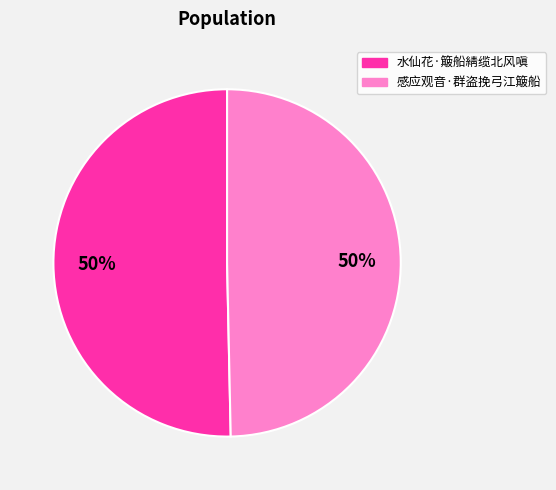

Do 水仙花·簸船綪缆北风嗔 and 感应观音·群盗挽弓江簸船 together represent more than half of the pie?

Yes